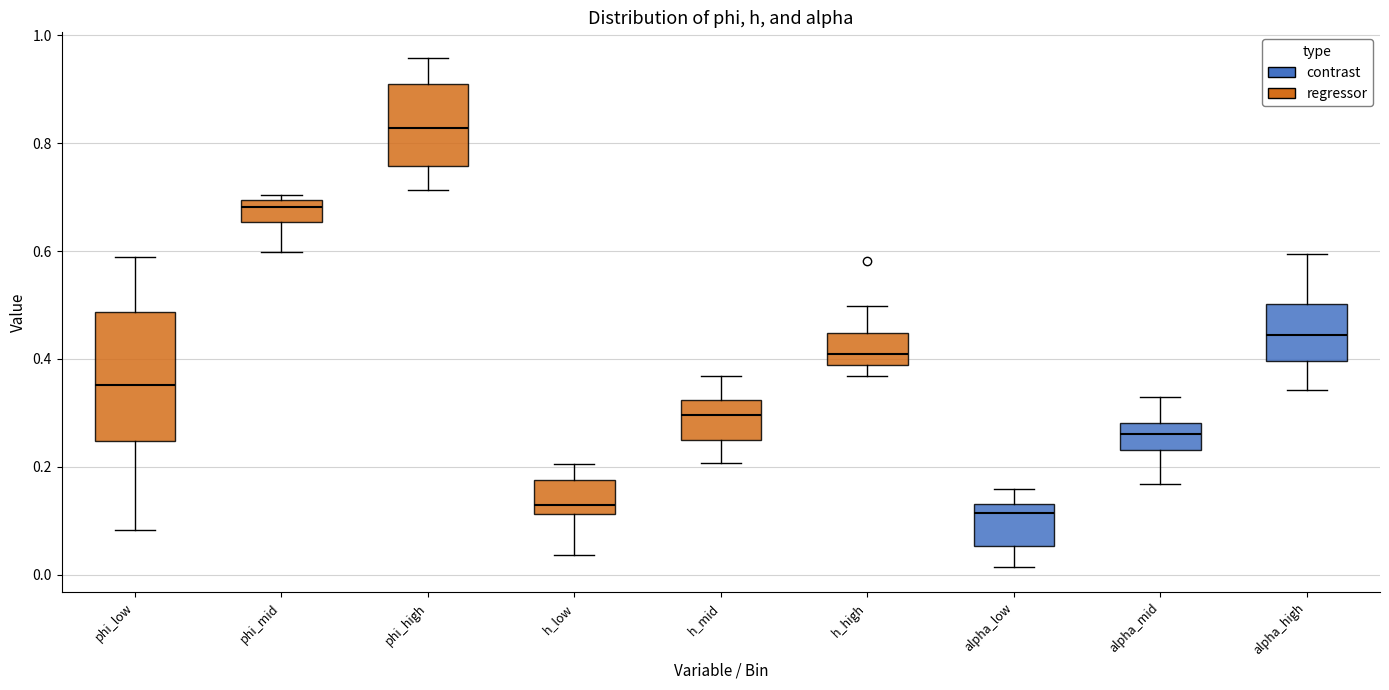

Which box is the tallest, from its lower edge to its upper edge?

phi_low